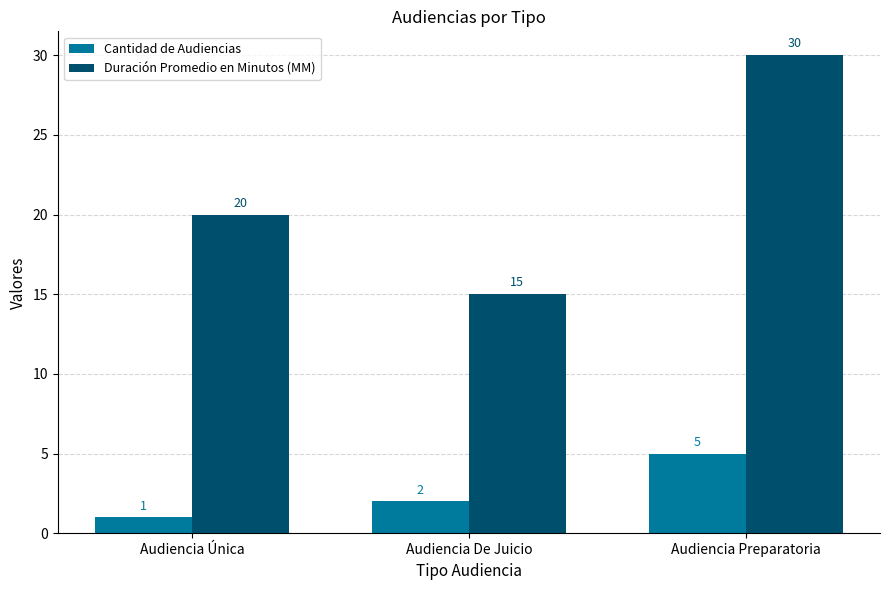

What are all the series names shown in the legend?

Cantidad de Audiencias, Duración Promedio en Minutos (MM)